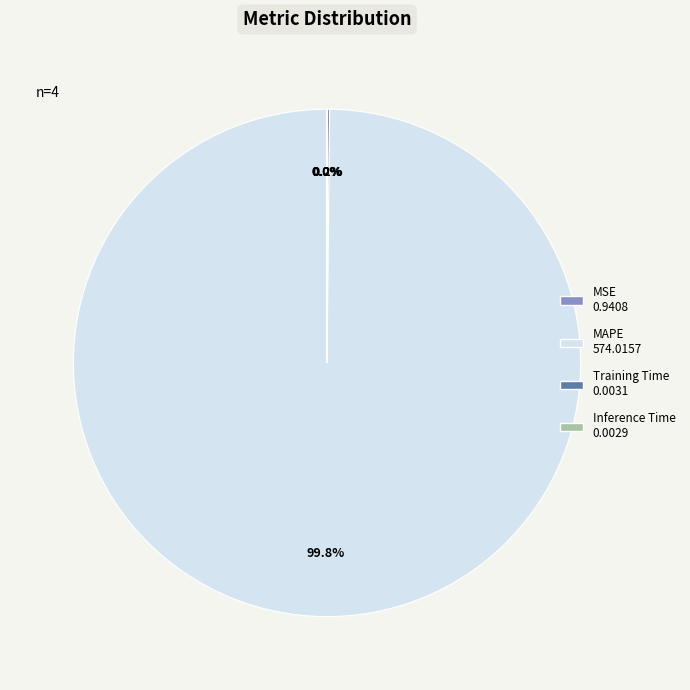

How much of the chart is everything except MAPE?

0.2%